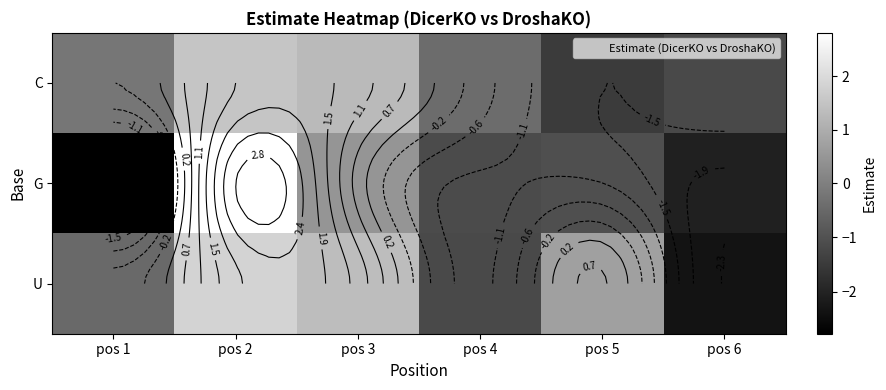

Which series changed the most between pos 5 and pos 6?

U